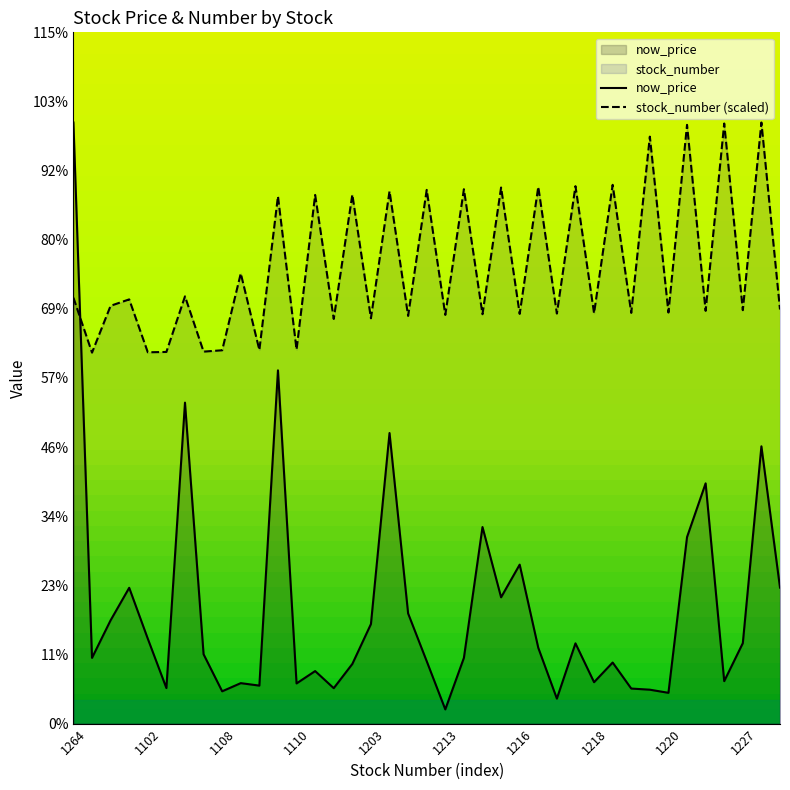

Which series has the largest range (max minus min)?

now_price